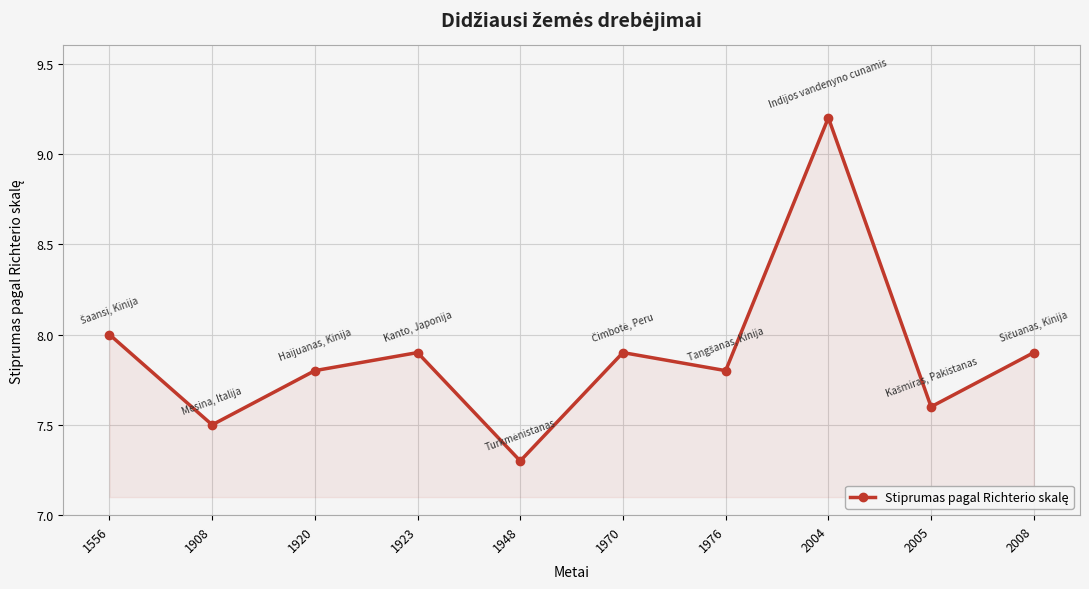

Reading left to right, transcribe all the data shown in this chart.

8.0	7.5	7.8	7.9	7.3	7.9	7.8	9.2	7.6	7.9